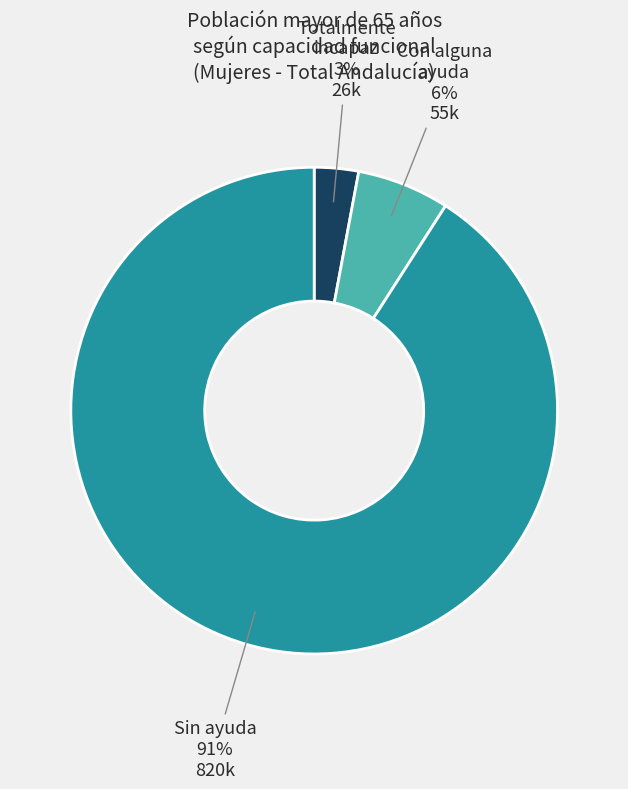

How many segments does this pie chart have?

3